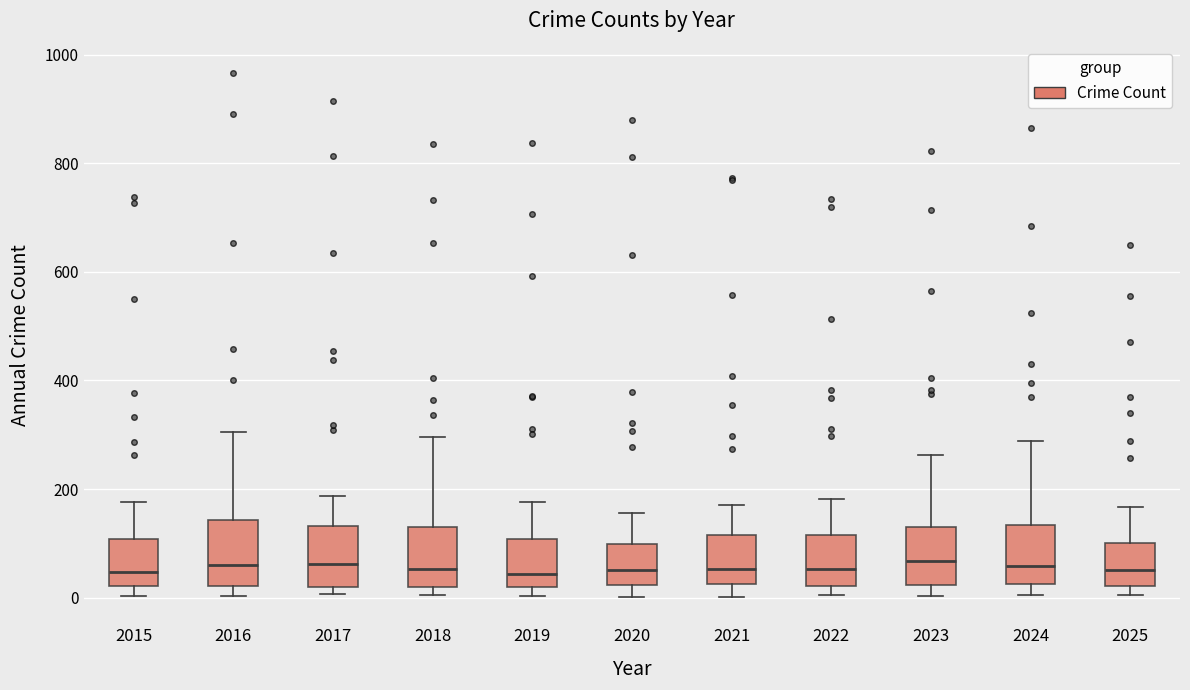

Reading left to right, transcribe this box plot: for each box, give where its median line is, the range the box spans, and where its two whiskers end, as read against the y-axis. The values are not printed on the chart, so give them approximately, as read against the axis.

2015: median 40, box 20 to 100, whiskers 0 to 180
2016: median 60, box 20 to 140, whiskers 0 to 300
2017: median 60, box 20 to 140, whiskers 0 to 180
2018: median 60, box 20 to 140, whiskers 0 to 300
2019: median 40, box 20 to 100, whiskers 0 to 180
2020: median 60, box 20 to 100, whiskers 0 to 160
2021: median 60, box 20 to 120, whiskers 0 to 180
2022: median 60, box 20 to 120, whiskers 0 to 180
2023: median 60, box 20 to 140, whiskers 0 to 260
2024: median 60, box 20 to 140, whiskers 0 to 280
2025: median 60, box 20 to 100, whiskers 0 to 160